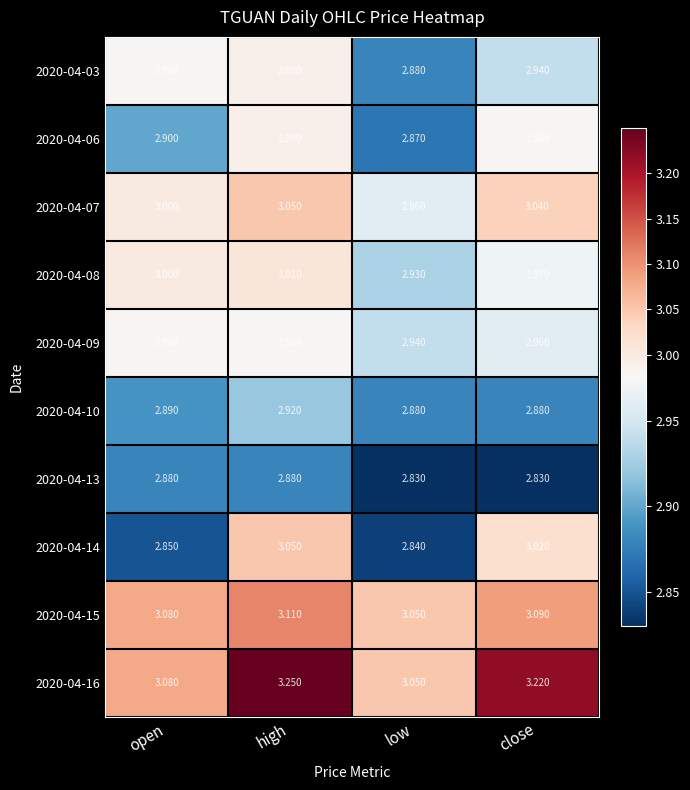

Rank the categories by 2020-04-14 value from highest to lowest.

high, close, open, low